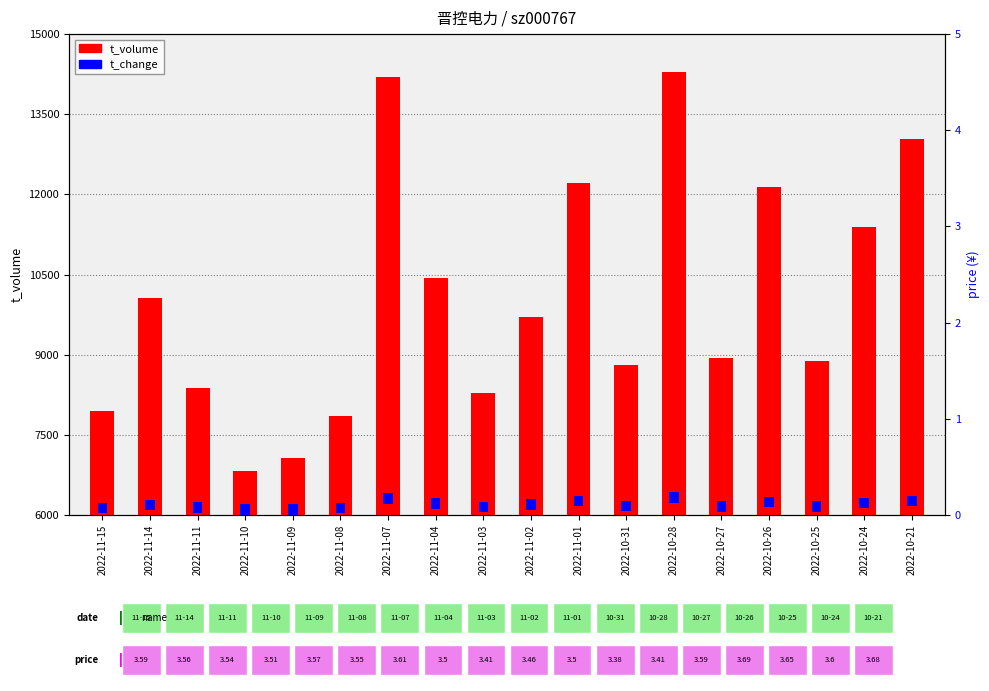

Which series has the largest range (max minus min)?

t_volume